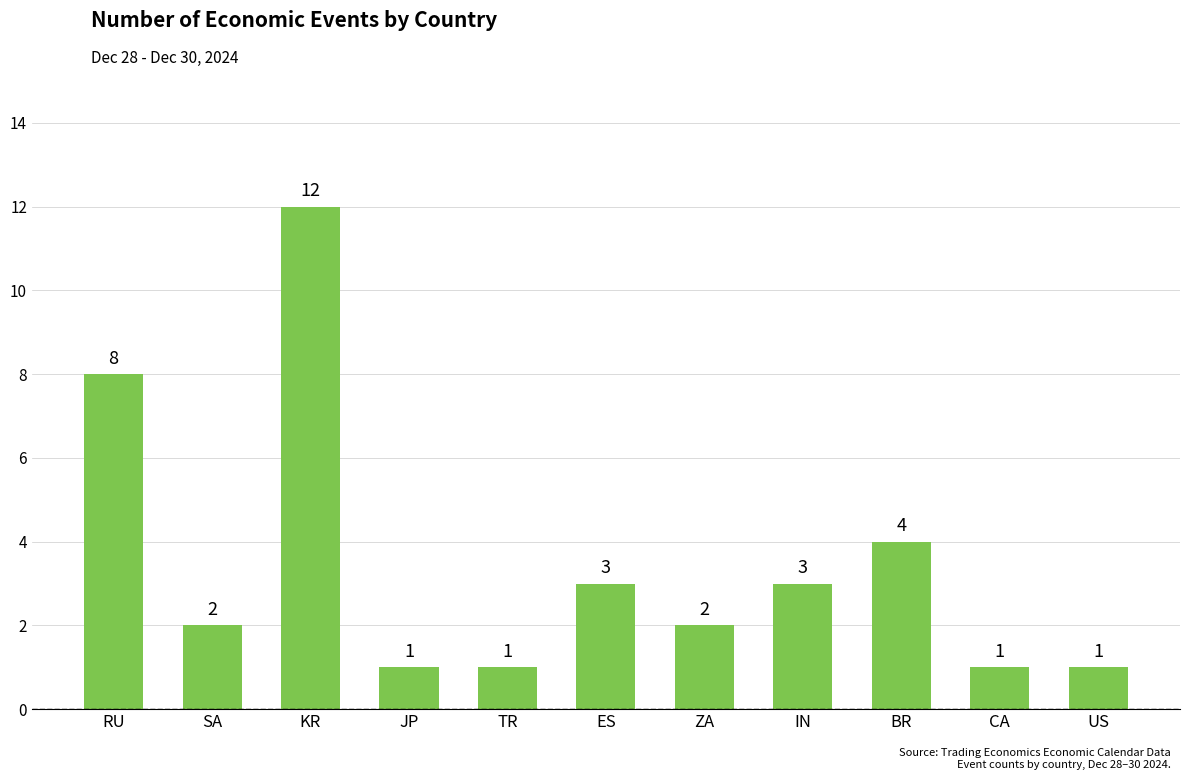

At which label does the data first exceed 2?

RU